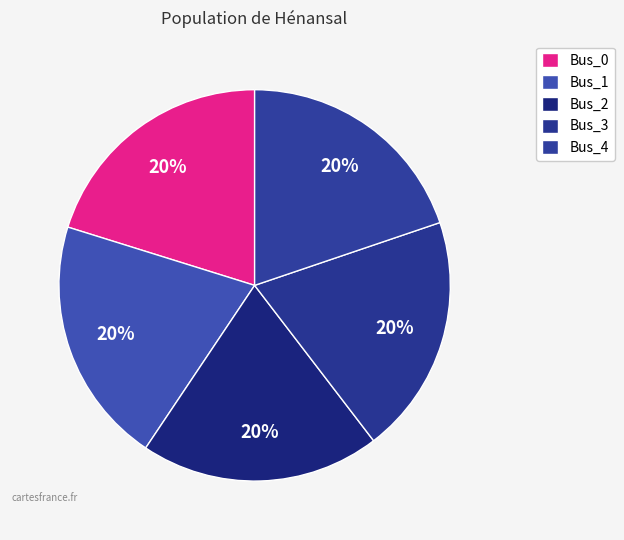

Does Bus_3 represent more than half of the total?

No